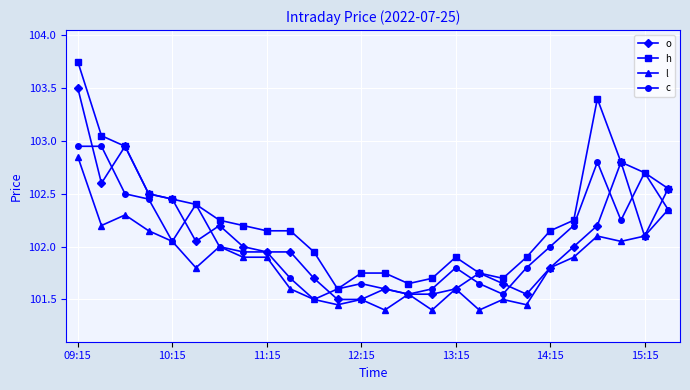

What is the average value of the c series?

102.1